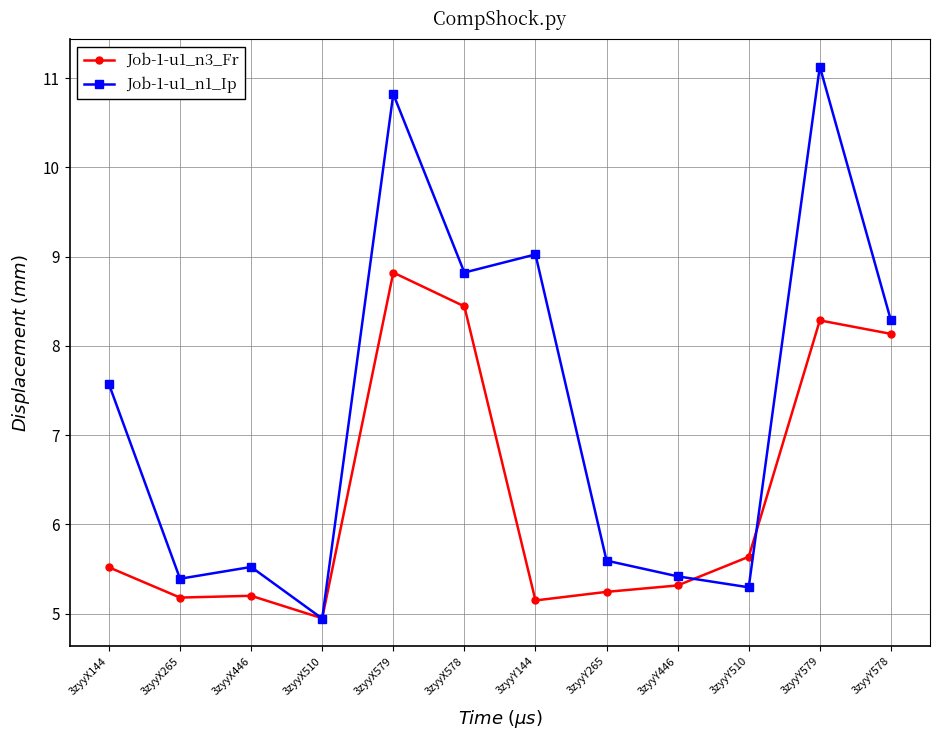

Which series ends up on top after the final intersection of Job-1-u1_n3_Fr and Job-1-u1_n1_Ip?

Job-1-u1_n1_Ip